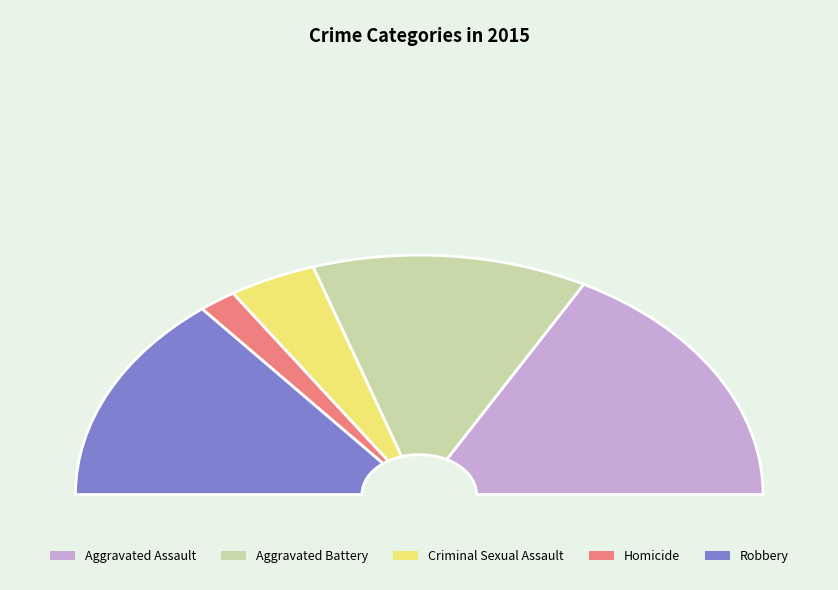

Which category has the smallest portion of the pie?

Homicide